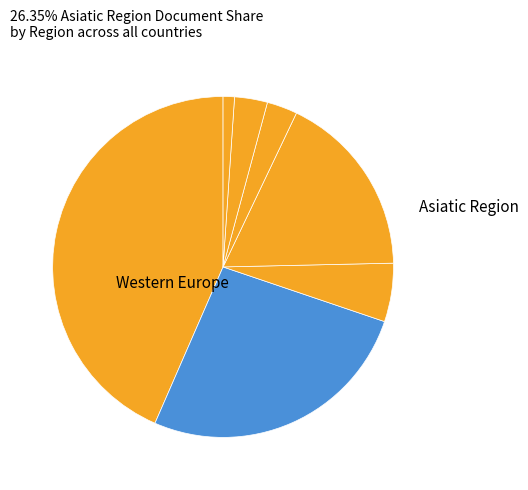

To the nearest percent, what is the average slice percentage?

14%